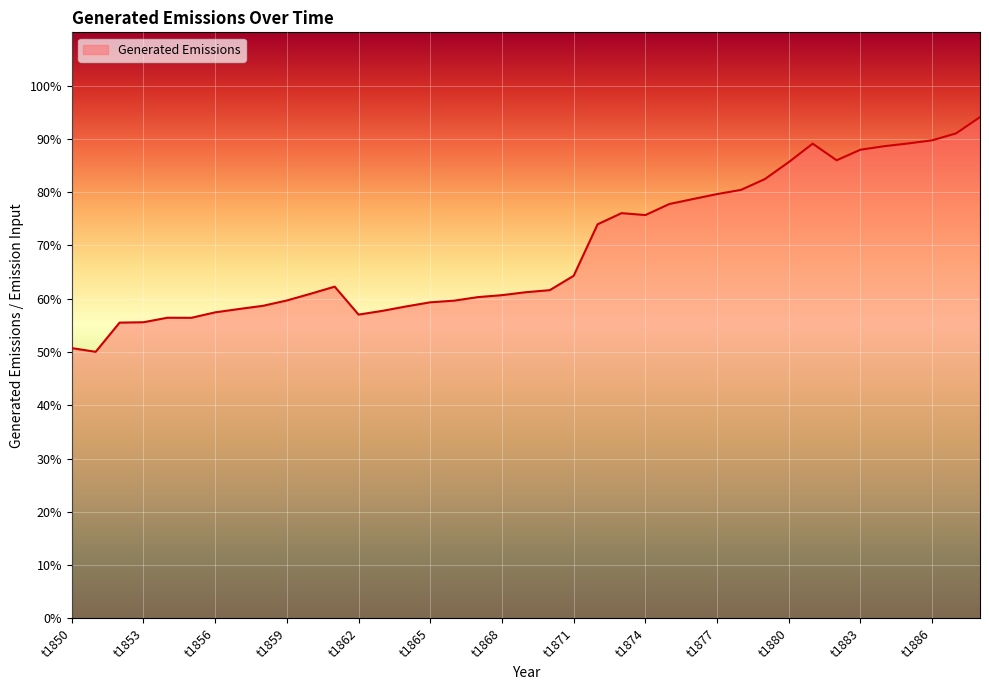

Is this an area chart (filled region under the line)?

Yes